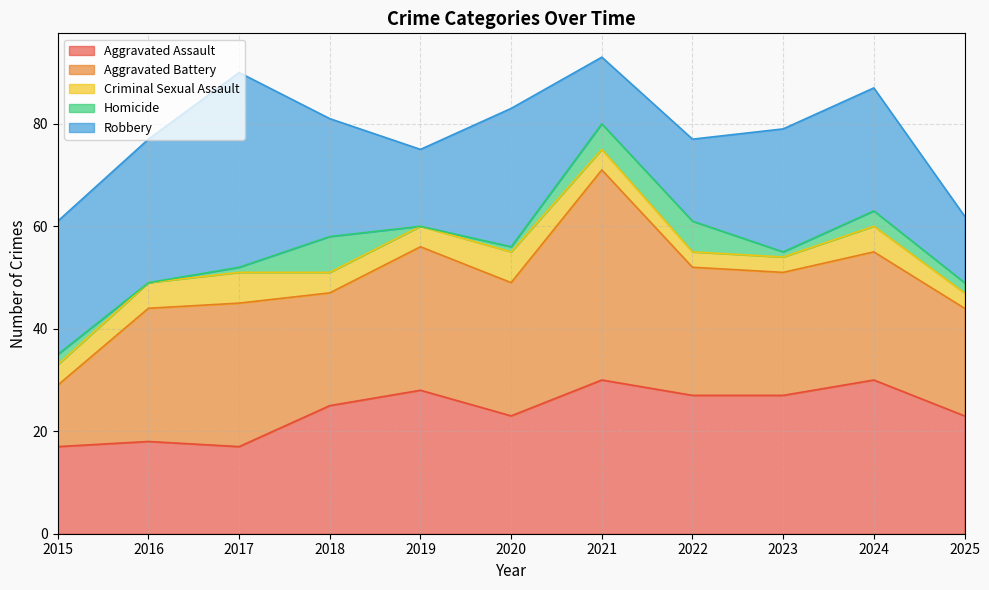

Rank the categories by Aggravated Battery value from lowest to highest.

2015, 2025, 2018, 2023, 2022, 2024, 2016, 2020, 2017, 2019, 2021